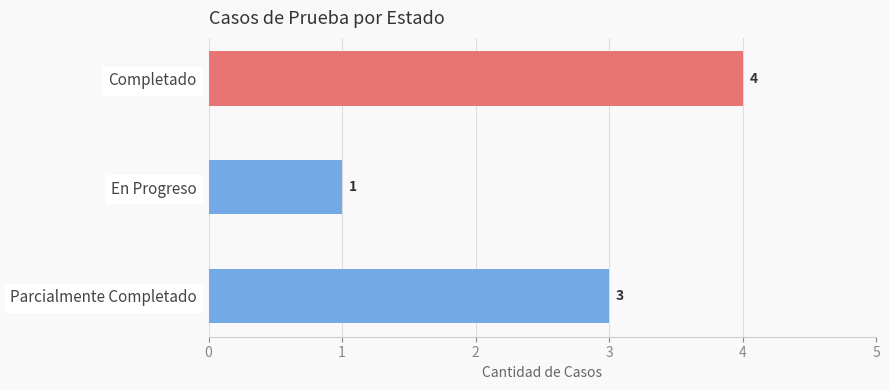

Count the values in the range 1 to 4.

3